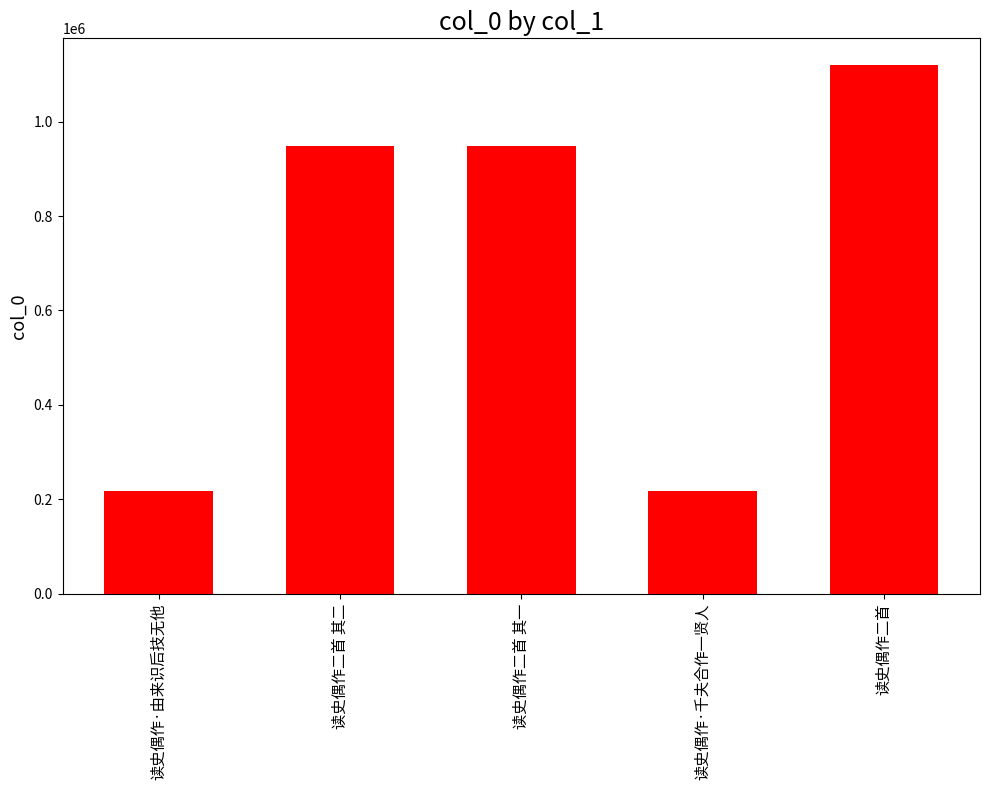

What is the label of the 3rd bar from the right?

读史偶作二首 其一